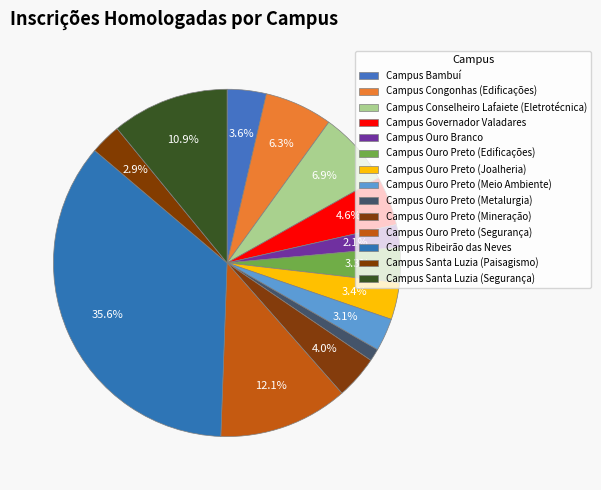

What portion of the pie excludes Campus Congonhas (Edificações)?

93.7%